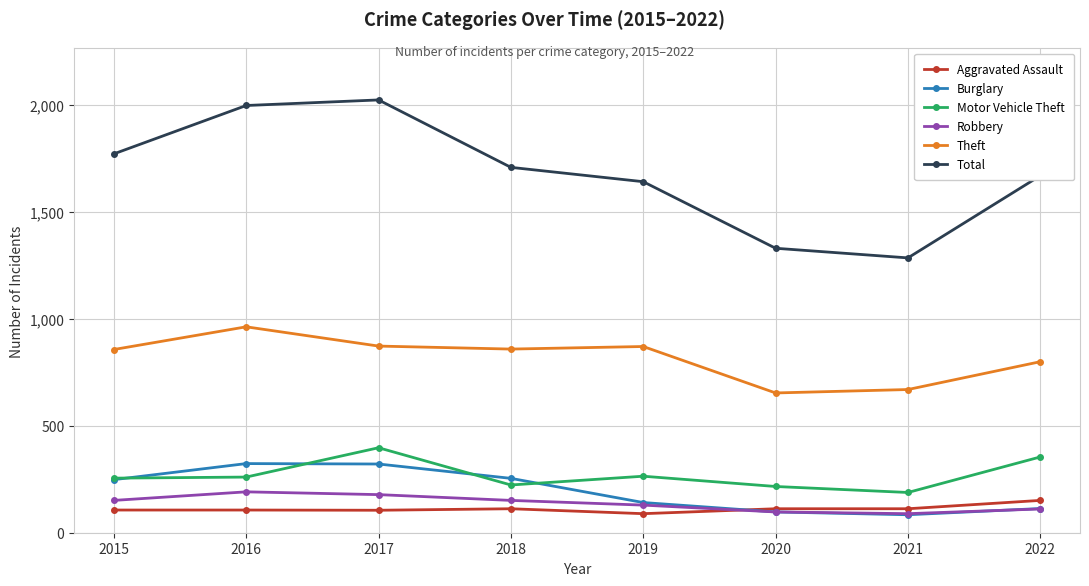

At how many categories does at least one series exceed 1193?

8